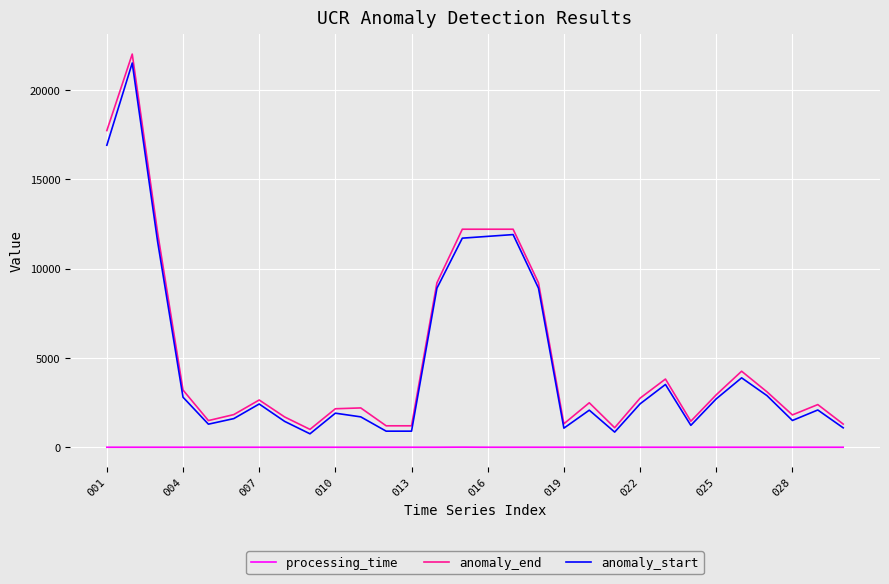

True or false: processing_time and anomaly_start cross at least once.

False